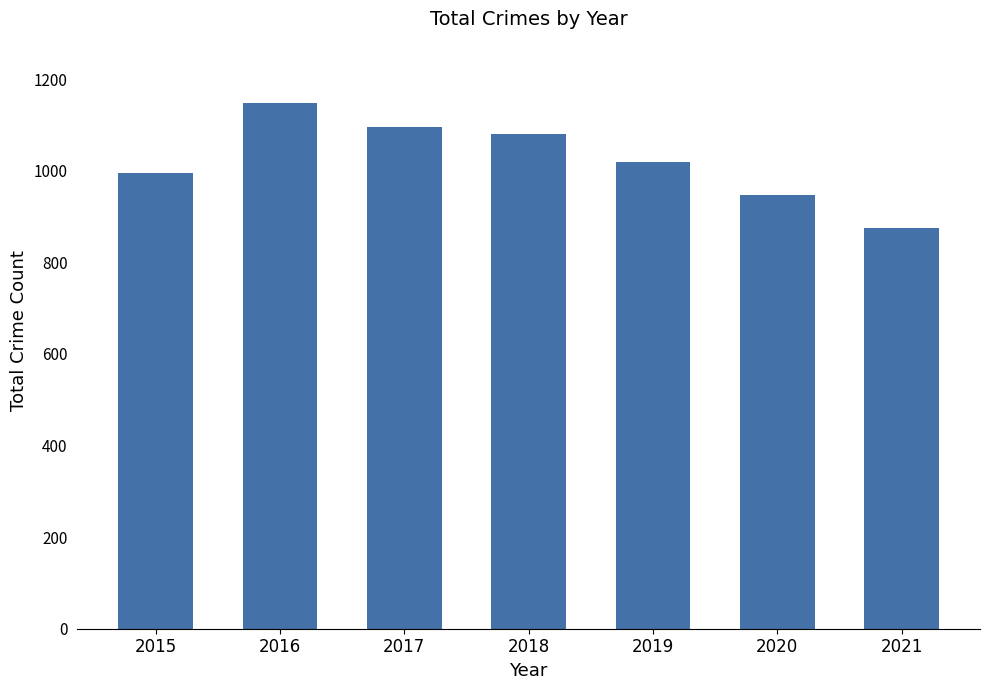

Rank the categories by value from highest to lowest.

2016, 2017, 2018, 2019, 2015, 2020, 2021